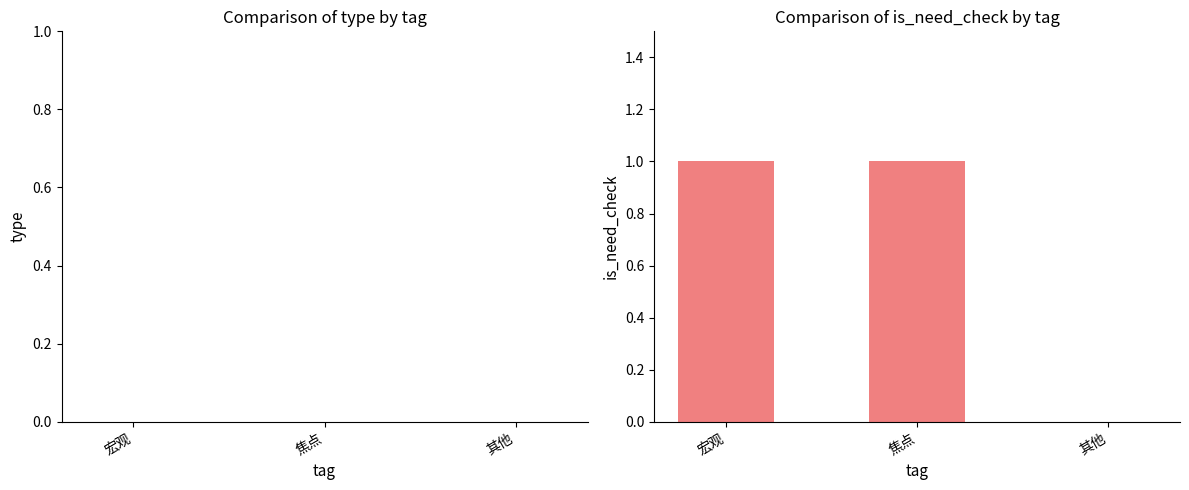

Is it true that the value at 其他 is 0?

True